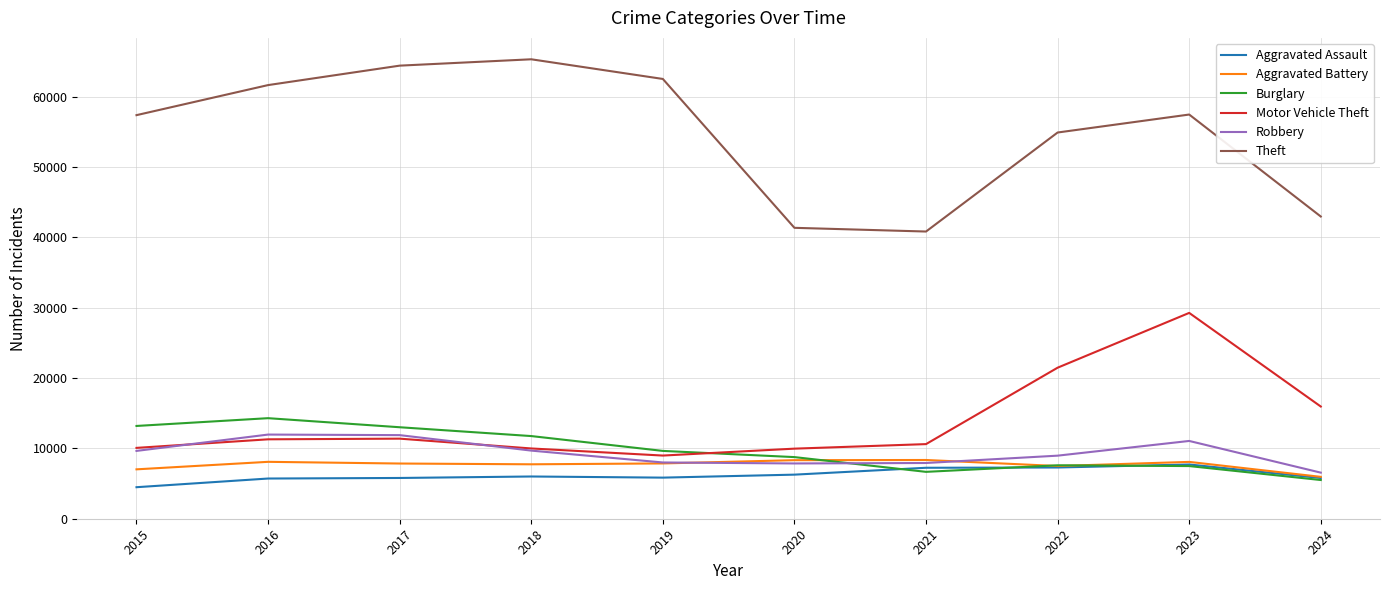

Where is Theft nearest to the value 53051?

2022